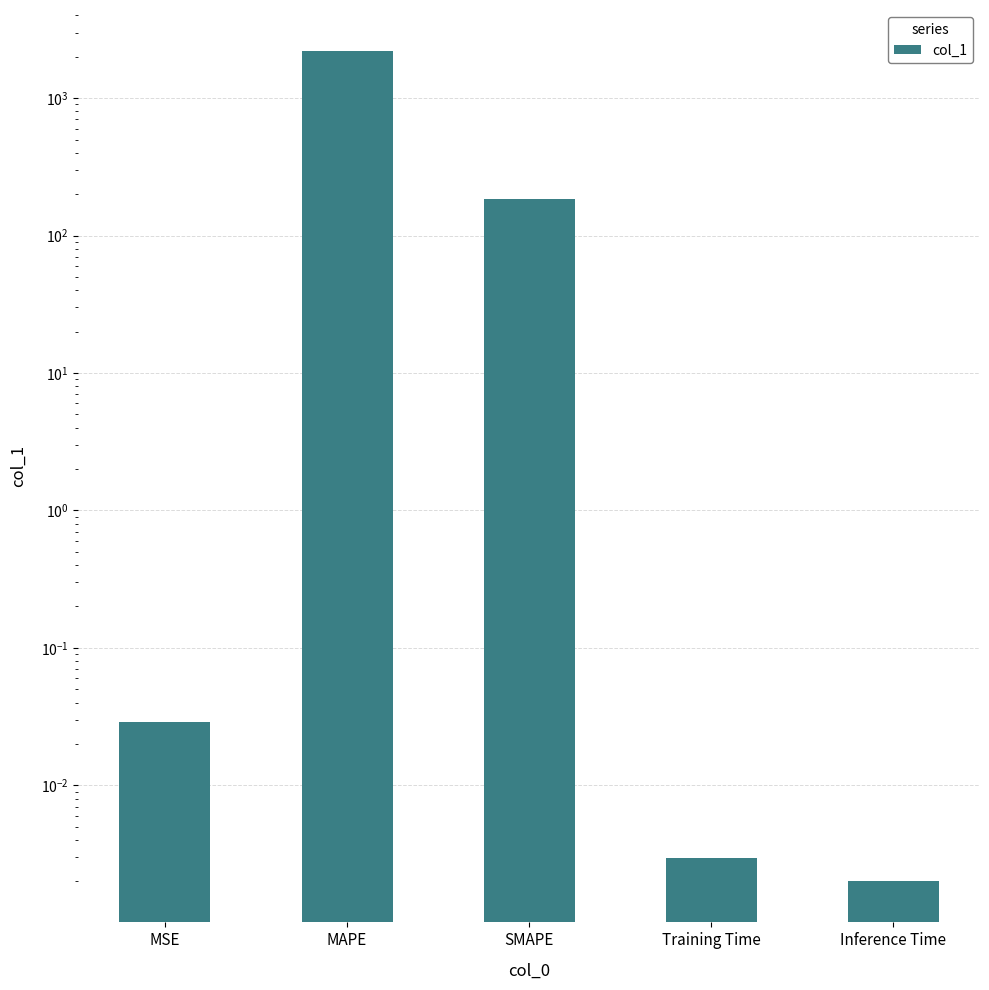

How many data points does each series have?

5